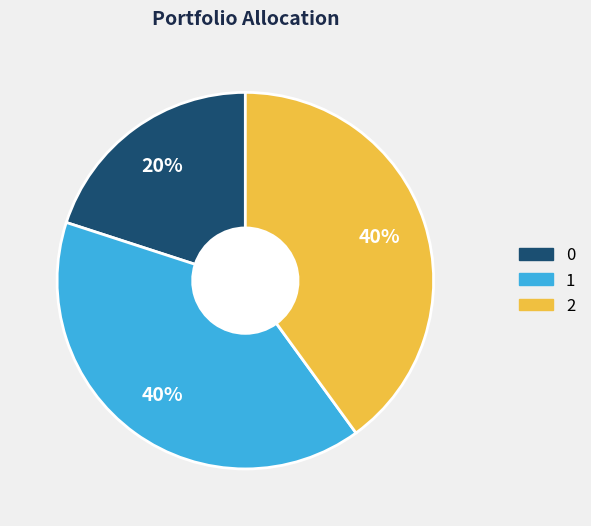

Is it true that 0 is 20% of the pie?

True